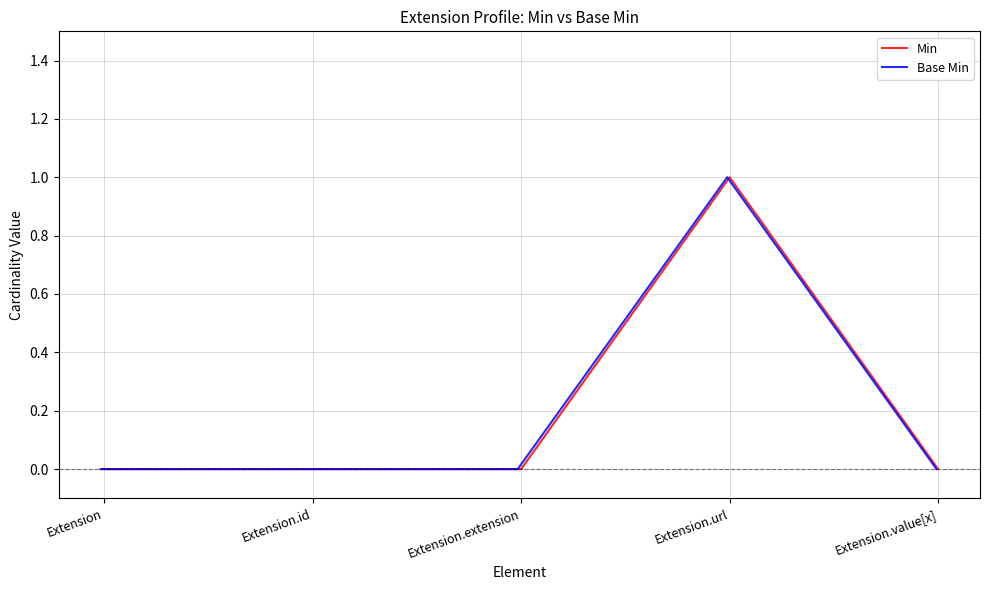

True or false: Min has a value of 0 at Extension.

True